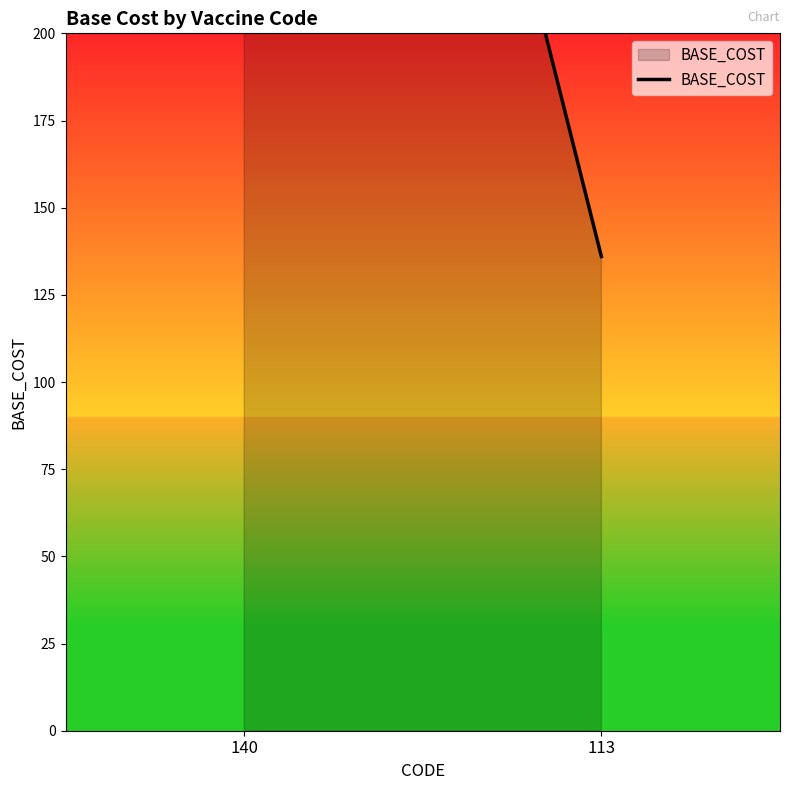

How many lines are shown in the chart?

1